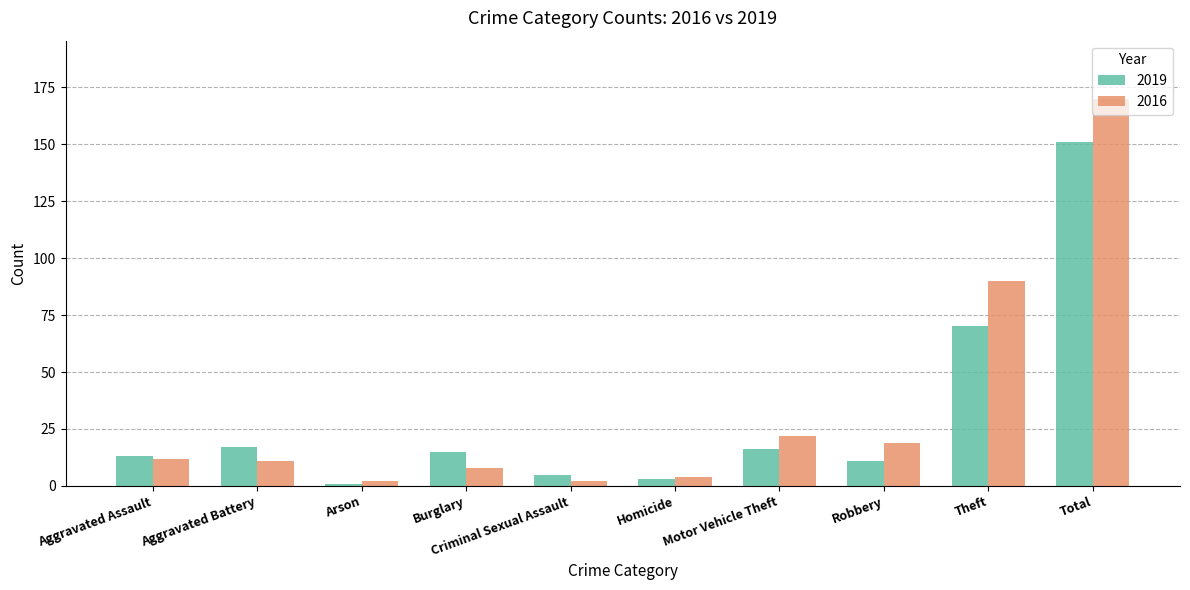

What is the value of the 2016 bar at the 9th from the left?

90